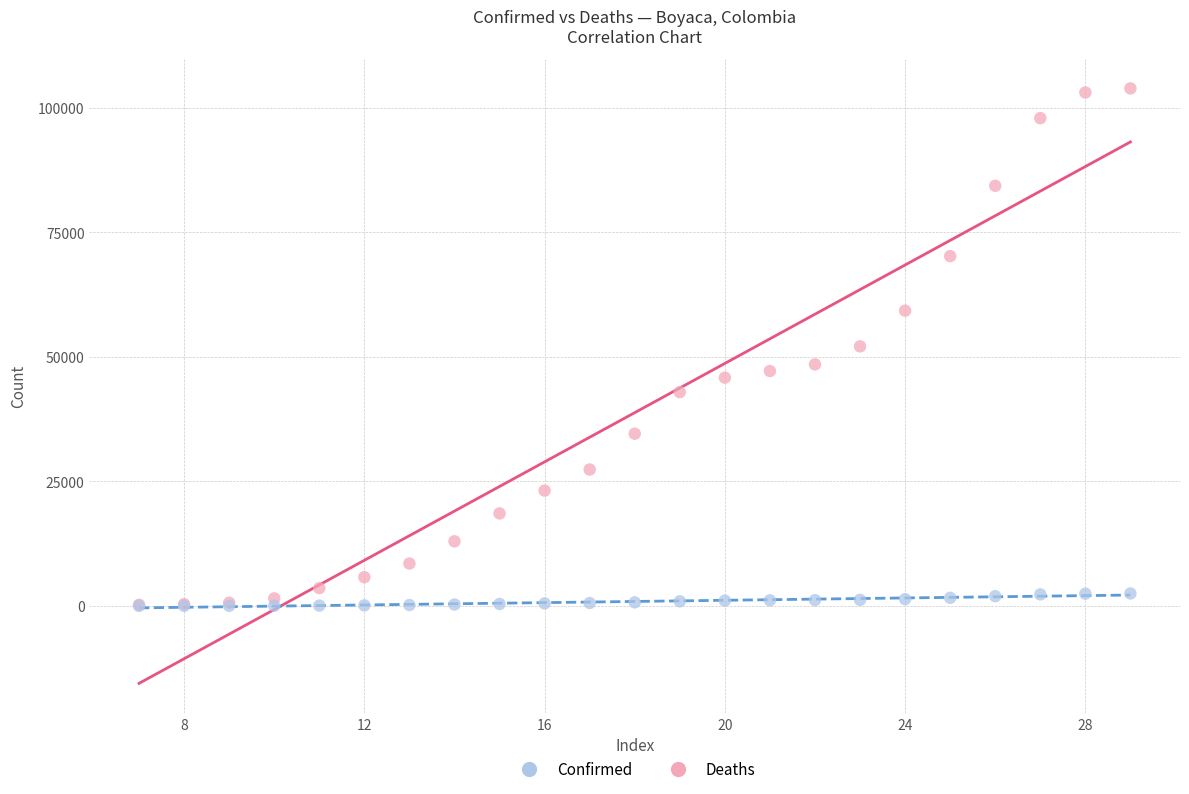

What are all the series names shown in the legend?

Confirmed, Deaths